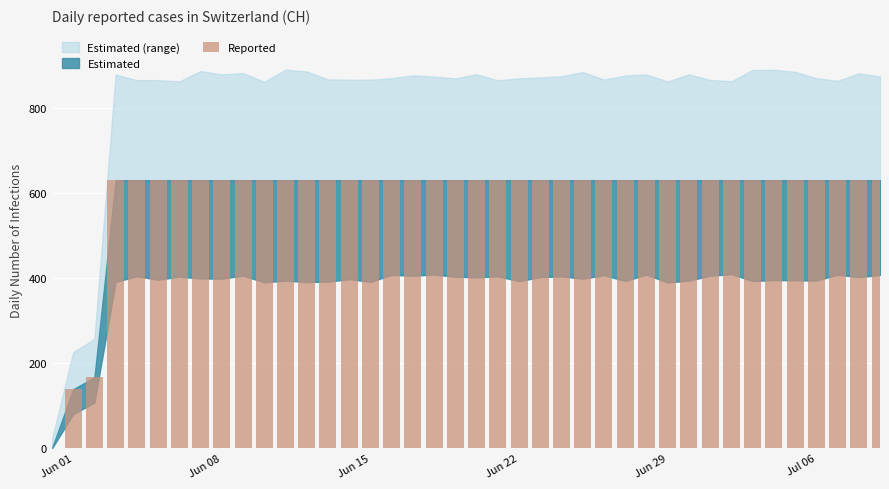

What is the maximum value shown in the chart?

631